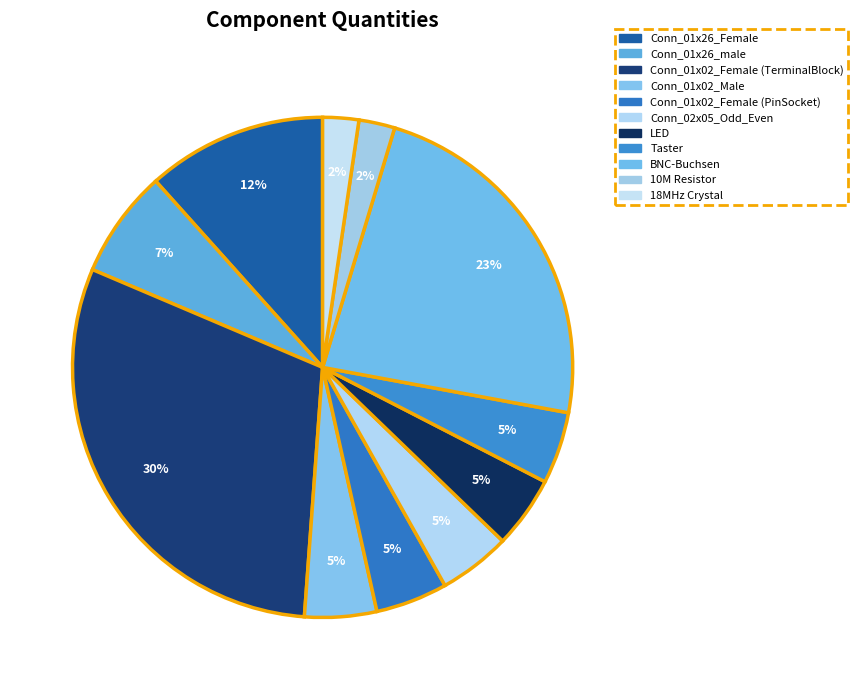

To the nearest percent, what is the combined percentage of Conn_01x26_Female and Conn_01x02_Male?

16%